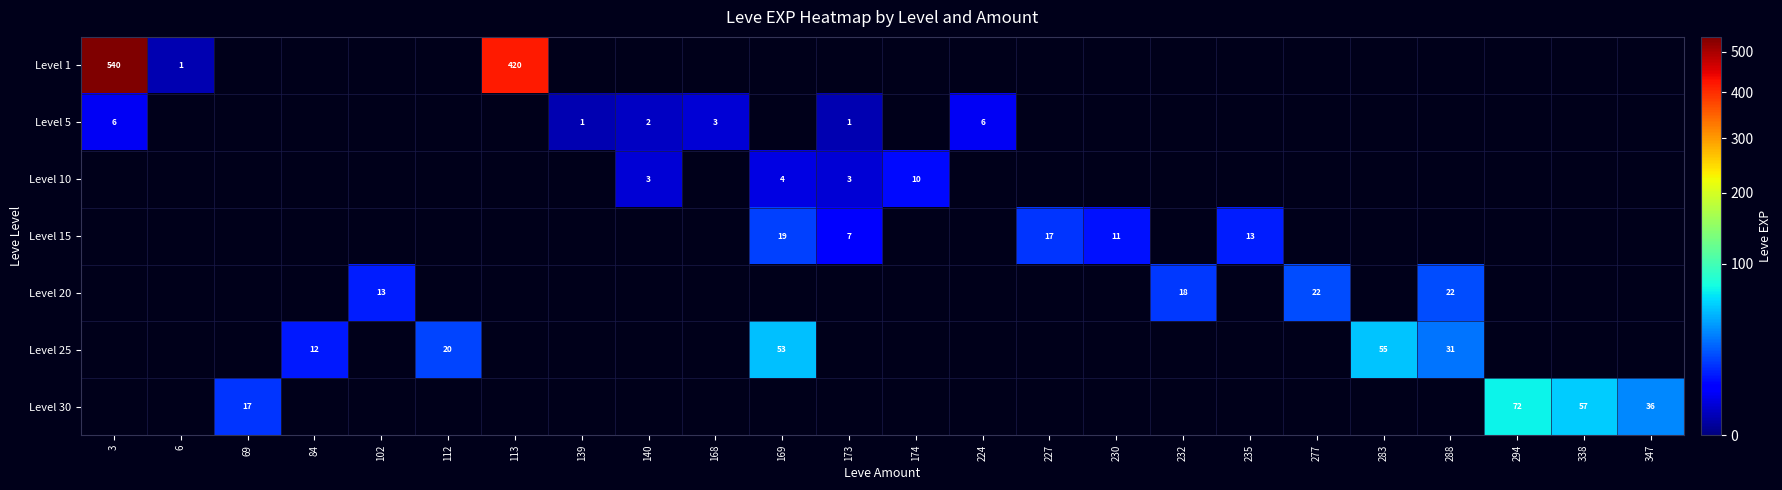

At which category does the chart reach its peak across all series?

3